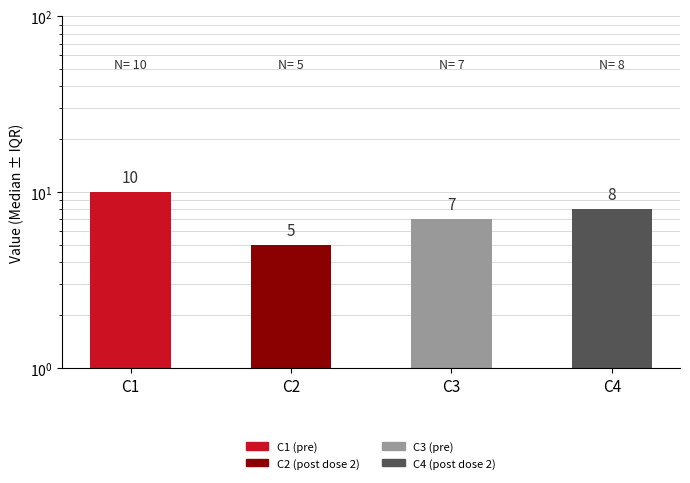

Does the chart contain stacked bars?

No